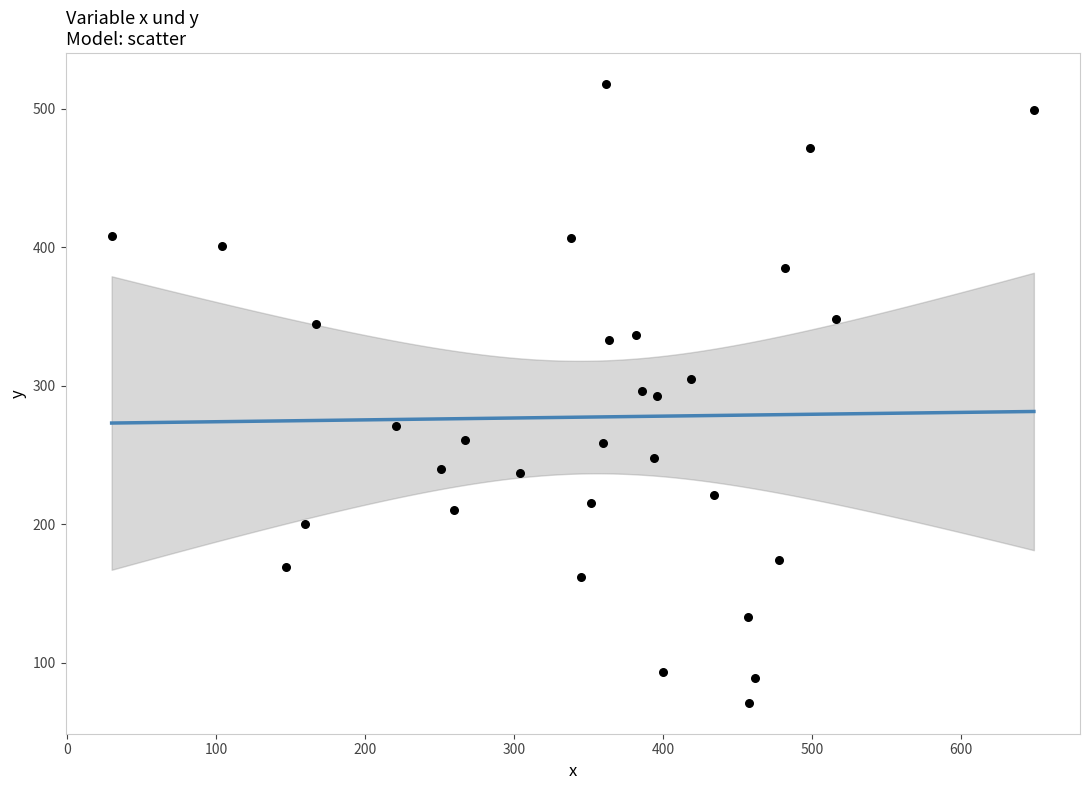

What is the range of X values (max minus min)?

619